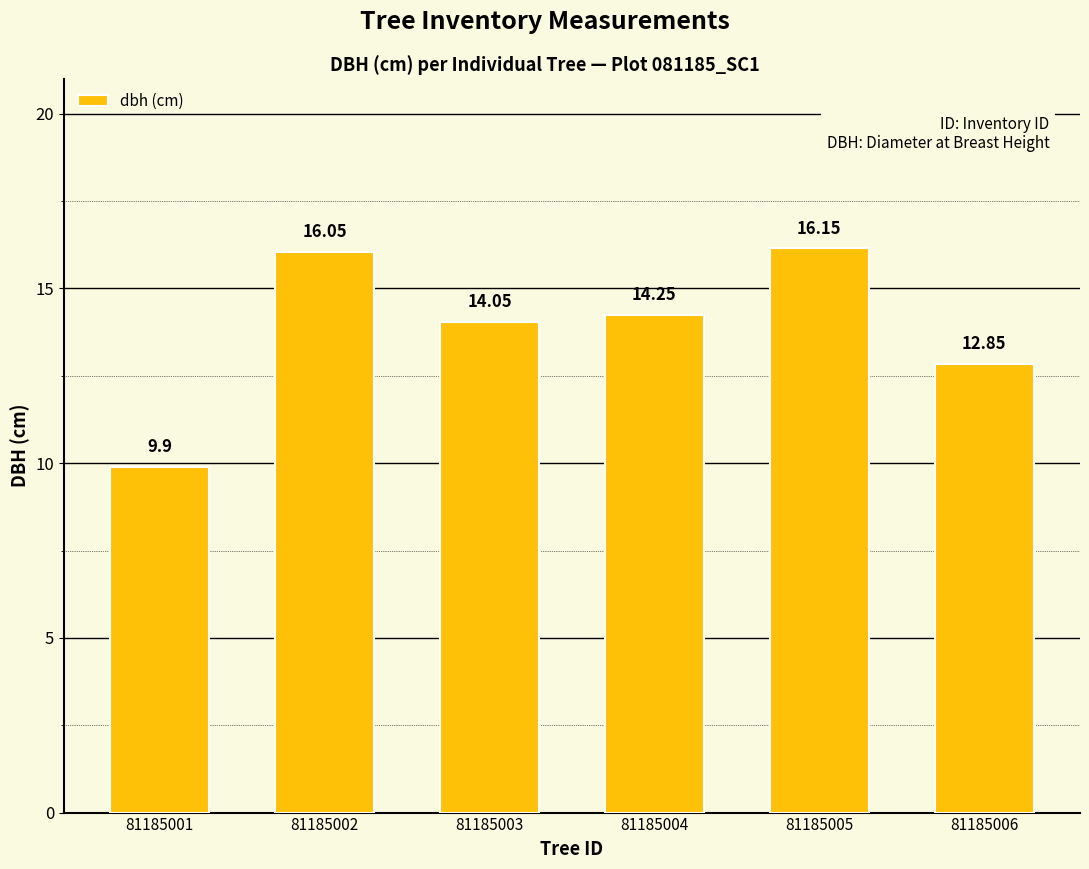

Between 81185004 and 81185003, which is larger?

81185004